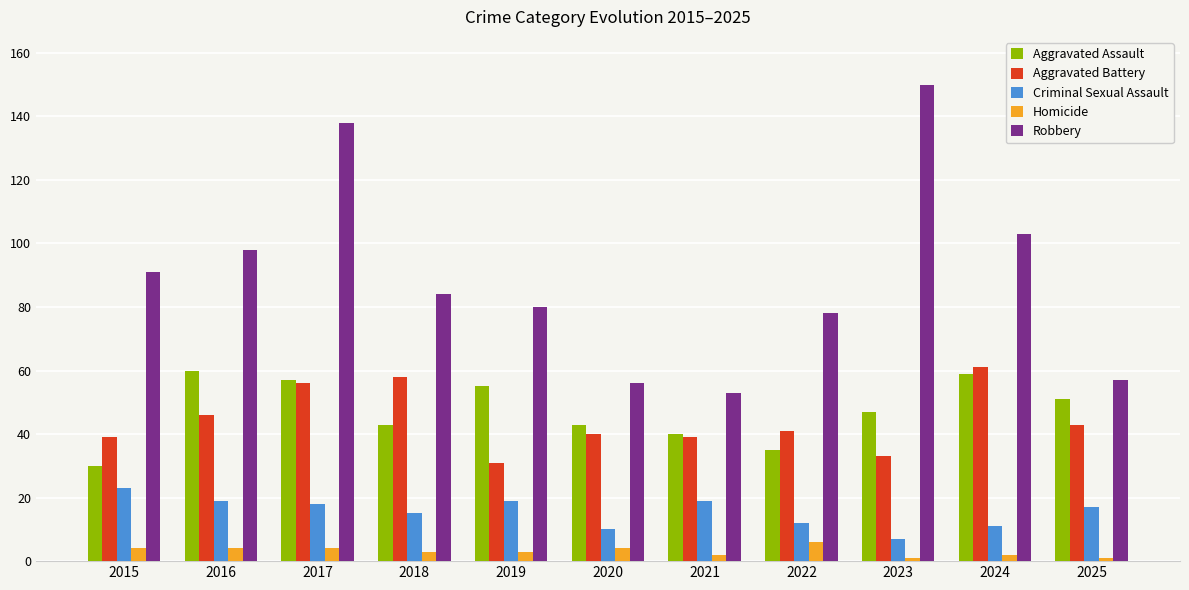

What is the value of the Robbery bar at the 11th from the left?

57